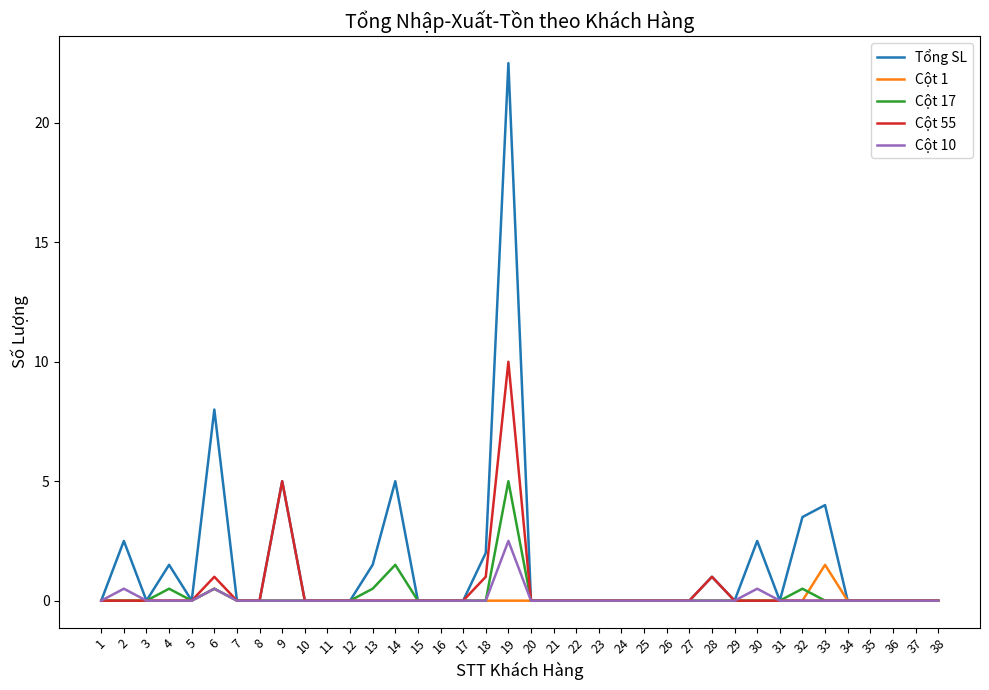

What is the total value across all series at 28?

2.0